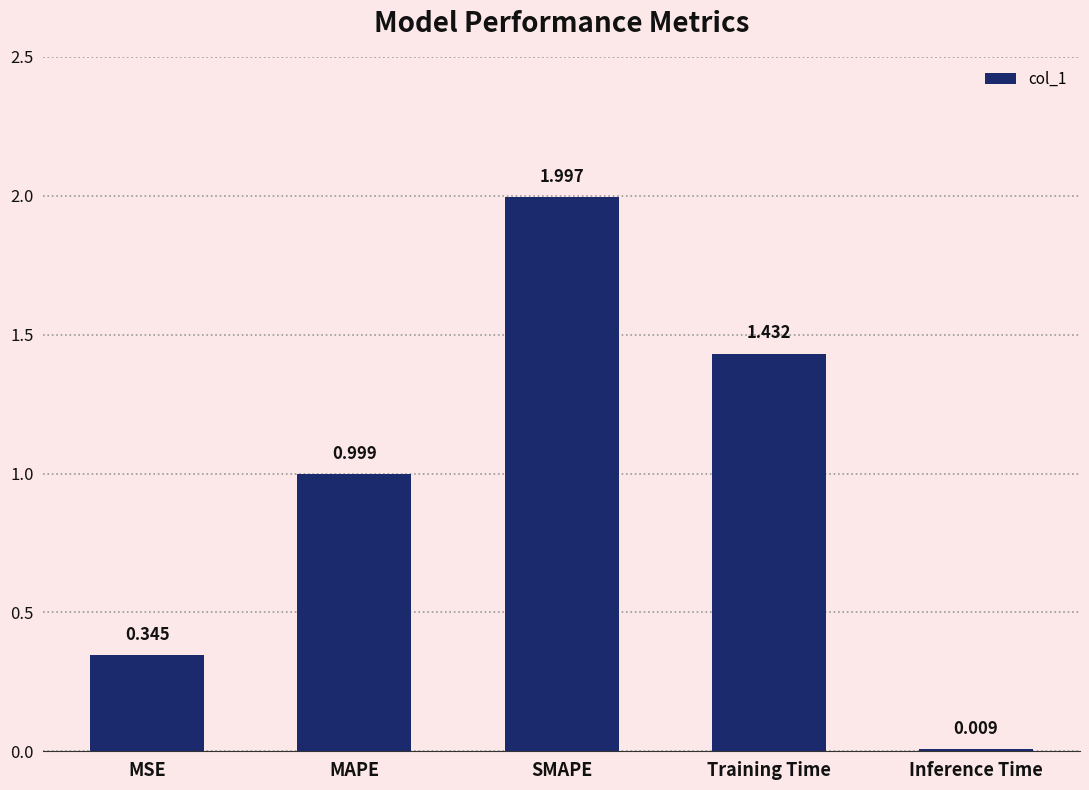

Which label corresponds to the smallest value in the chart?

Inference Time